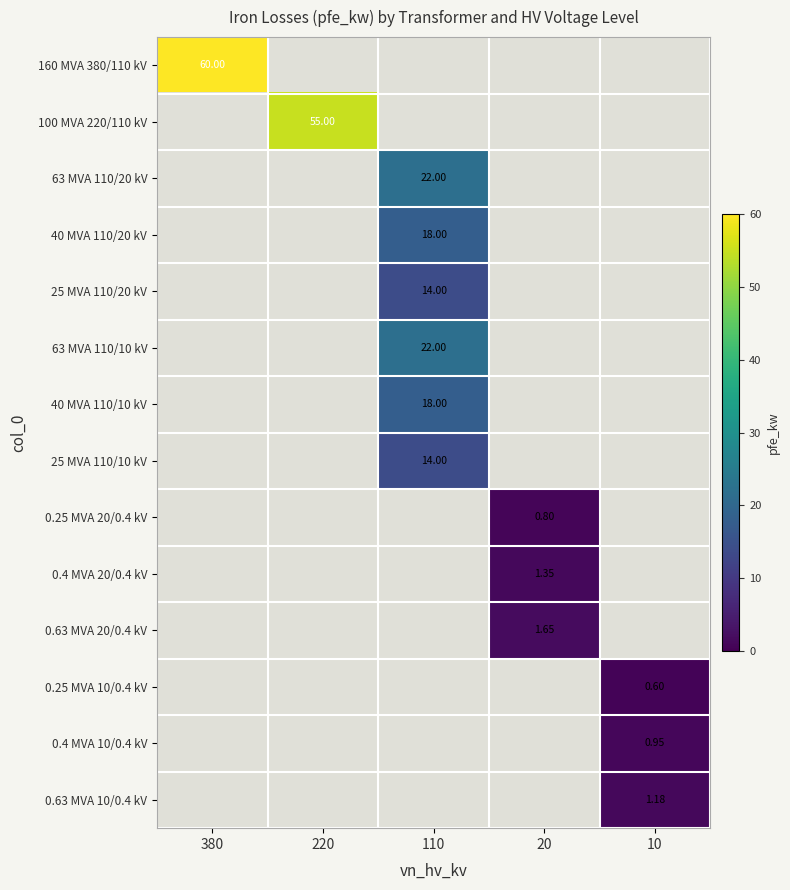

What is the minimum value shown in the chart?

0.6